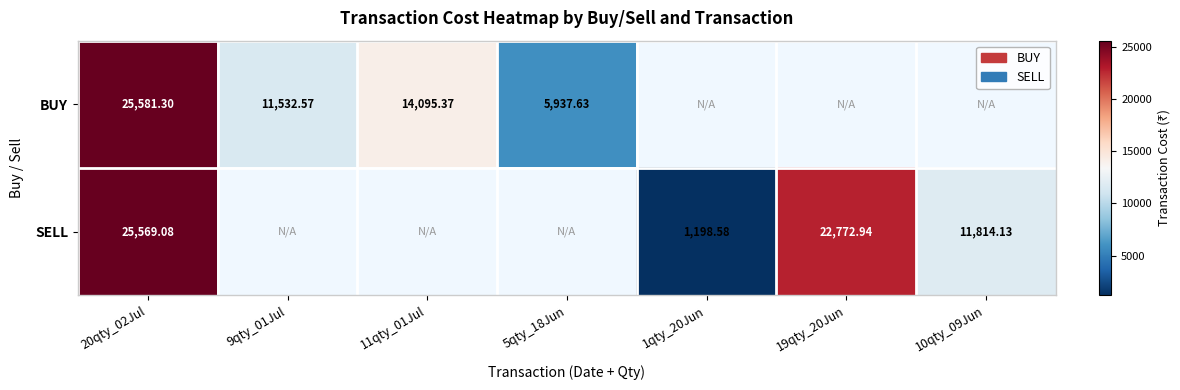

Rank the series at 11qty_01Jul from highest to lowest value.

BUY, SELL